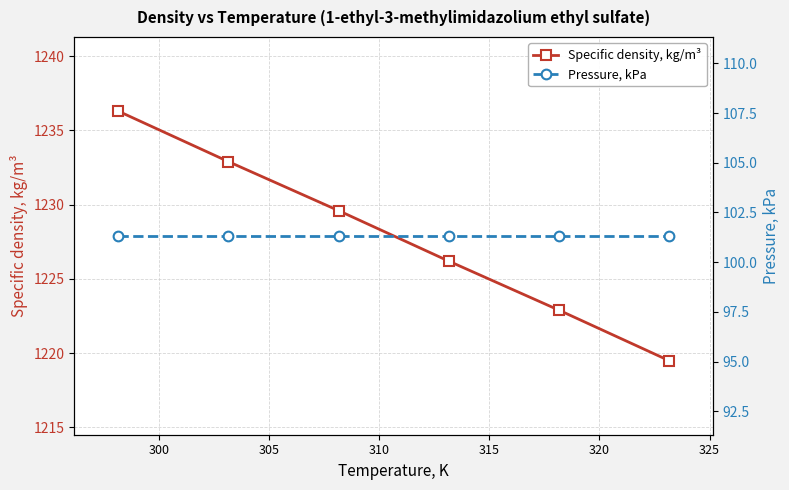

List the series in order of their peak value, lowest first.

Pressure, kPa, Specific density, kg/m³